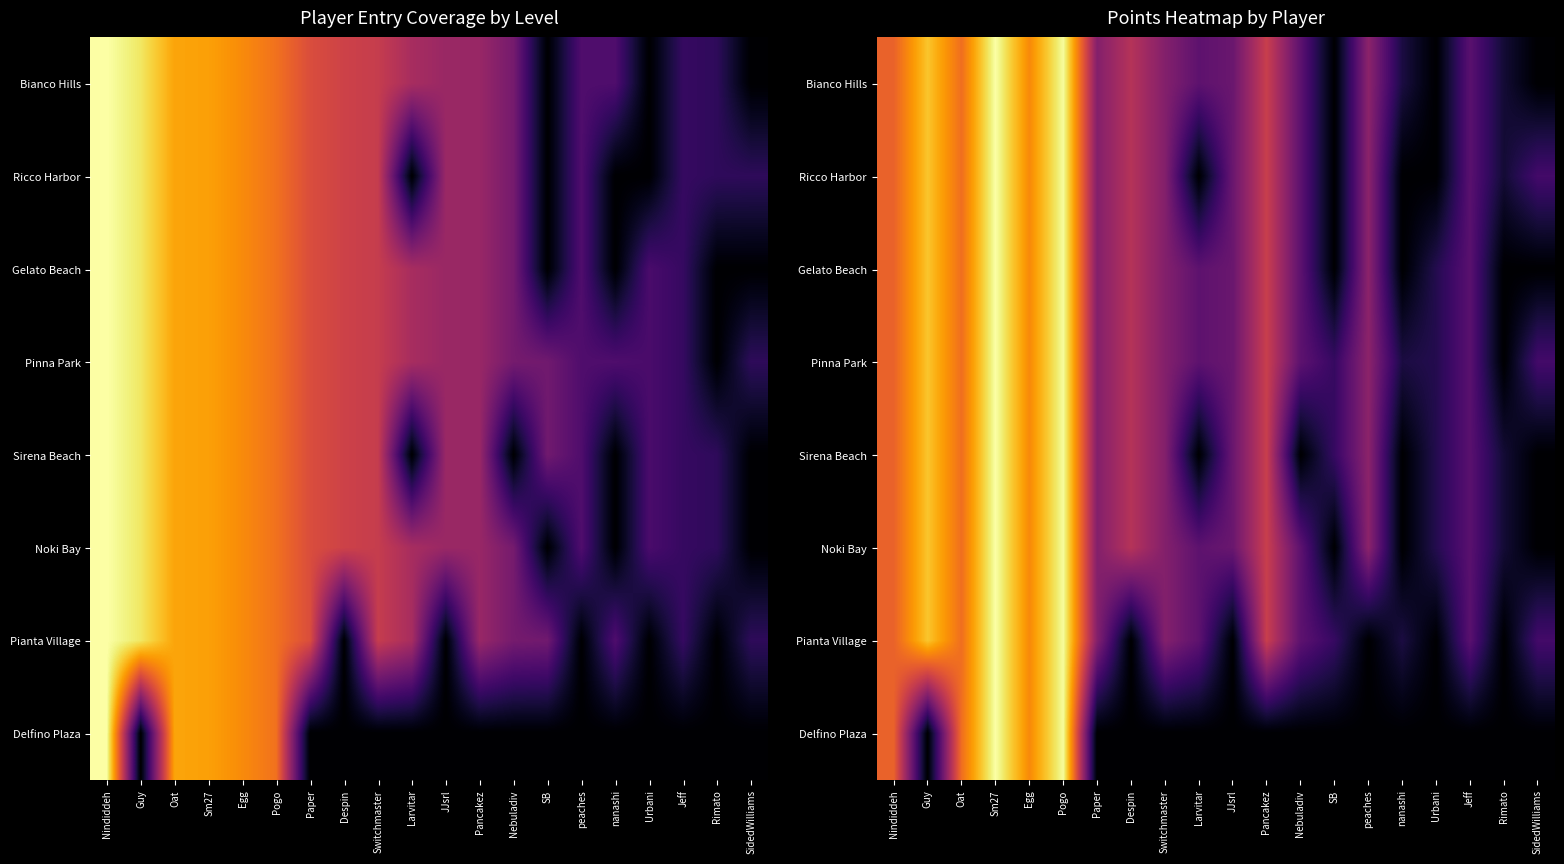

At how many categories does at least one series exceed 0?

20